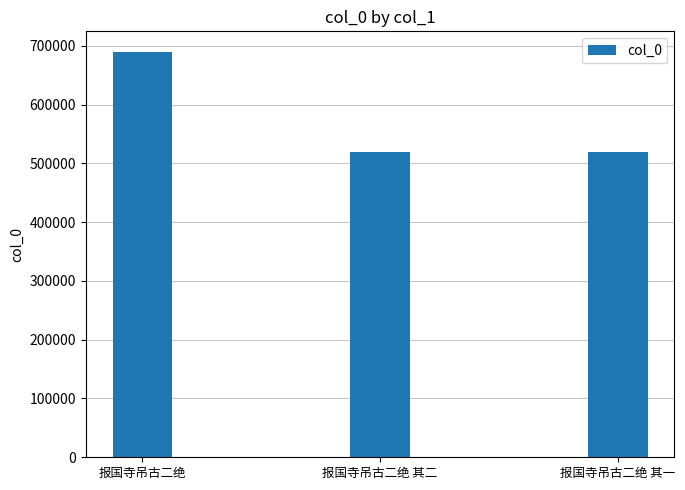

What is the sum of the values at 报国寺吊古二绝 其二 and 报国寺吊古二绝 其一?

1037523